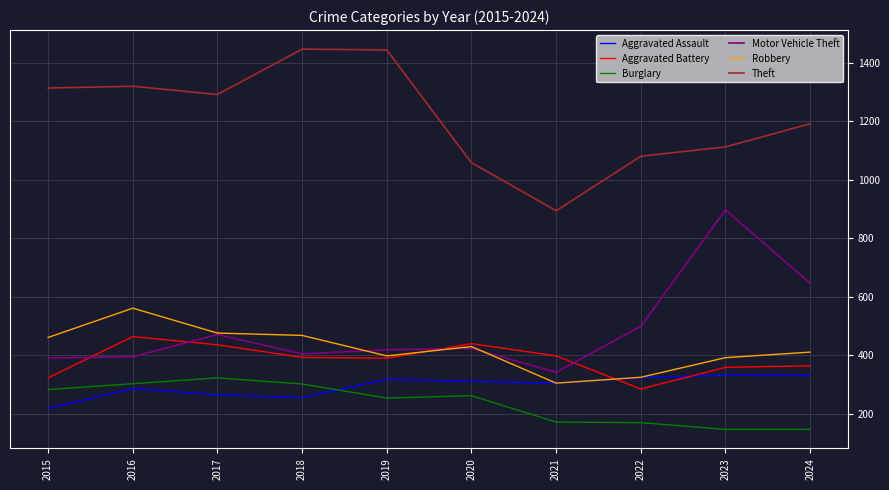

Which series has the largest total across all categories?

Theft